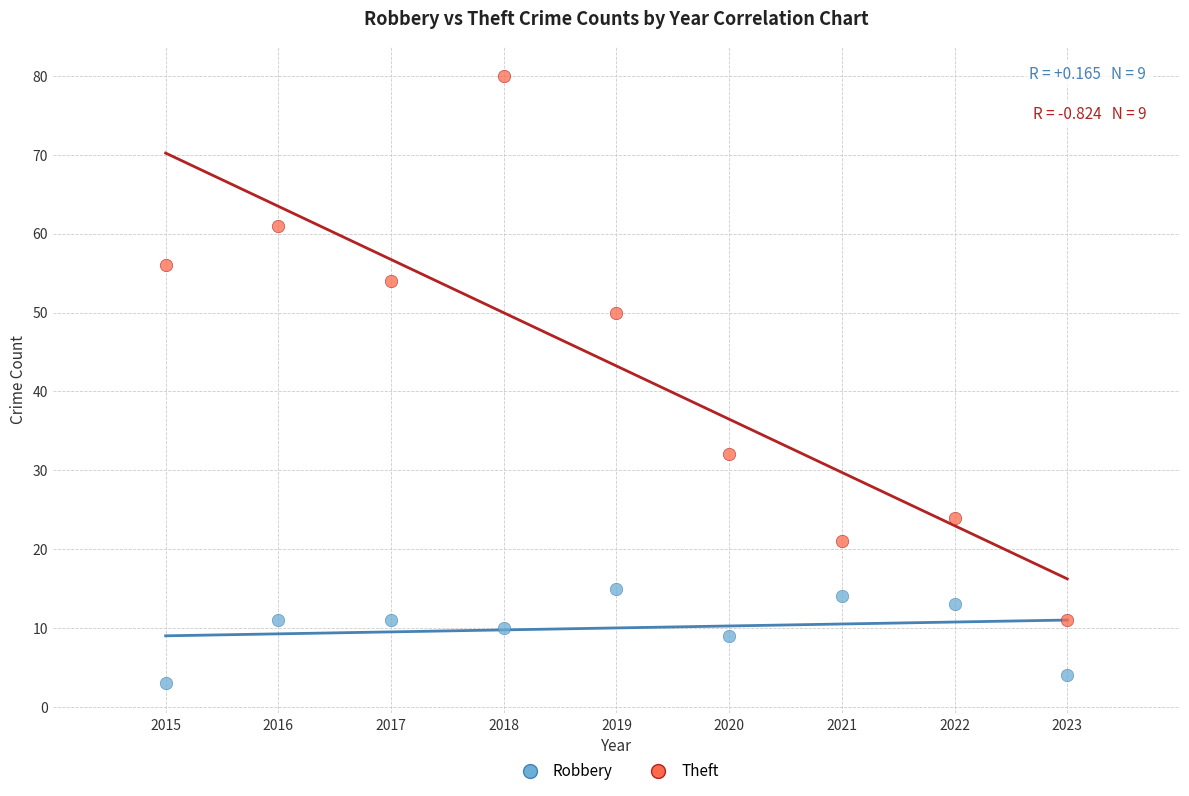

What are all the series names shown in the legend?

Robbery, Theft